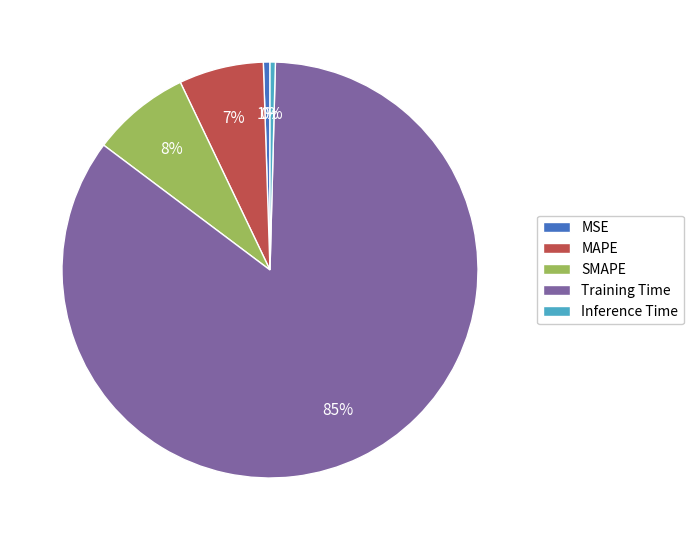

Which category accounts for the majority?

Training Time